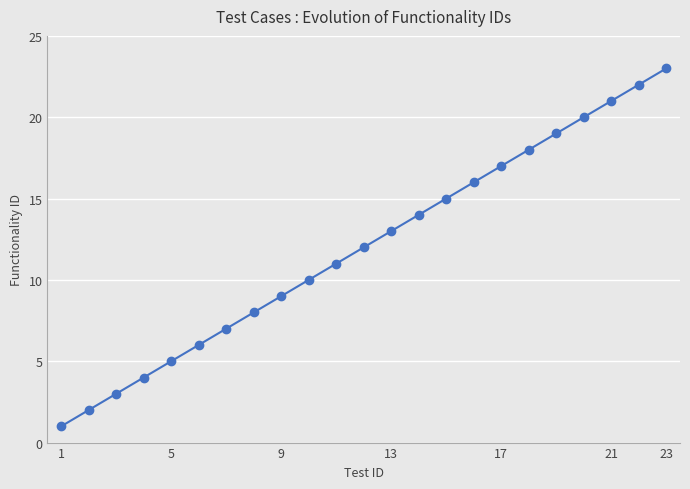

What is the difference between the maximum and minimum values?

22